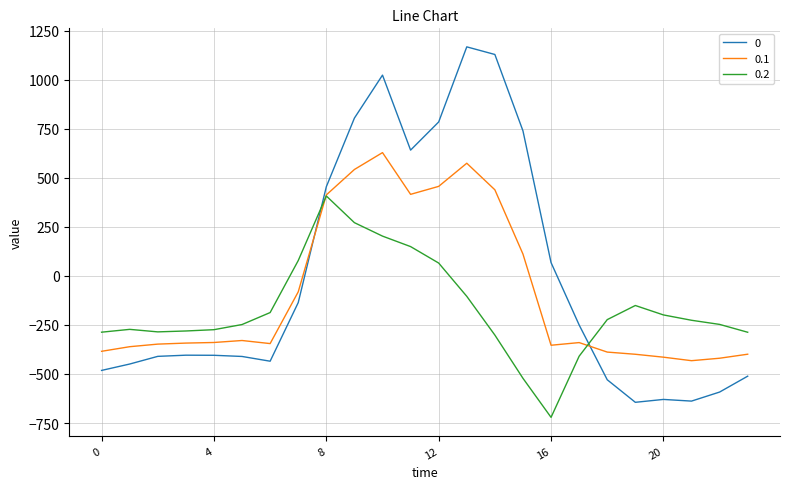

How many values in 0.2 are above zero?

6